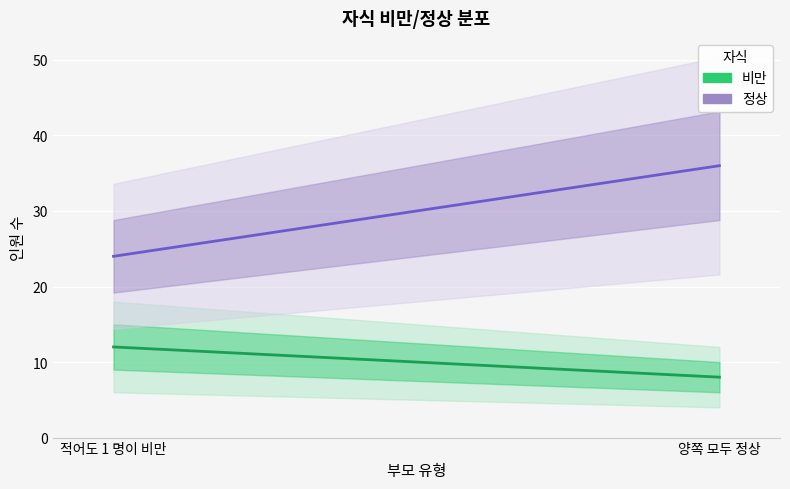

Which series has the largest range (max minus min)?

정상